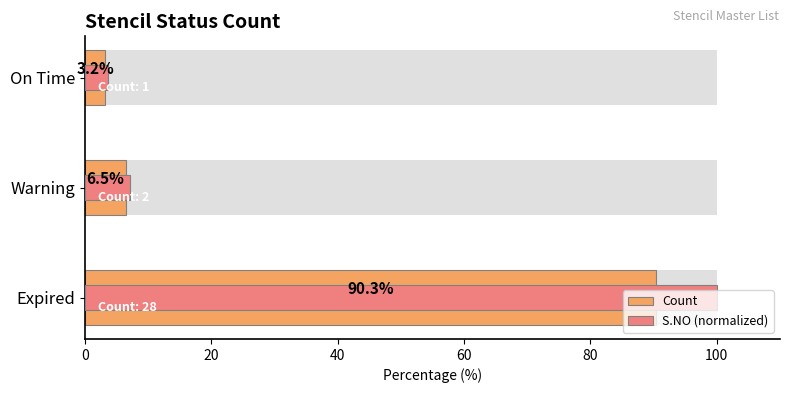

What is the value of the S.NO (normalized) bar at the 3rd from the left?

3.6